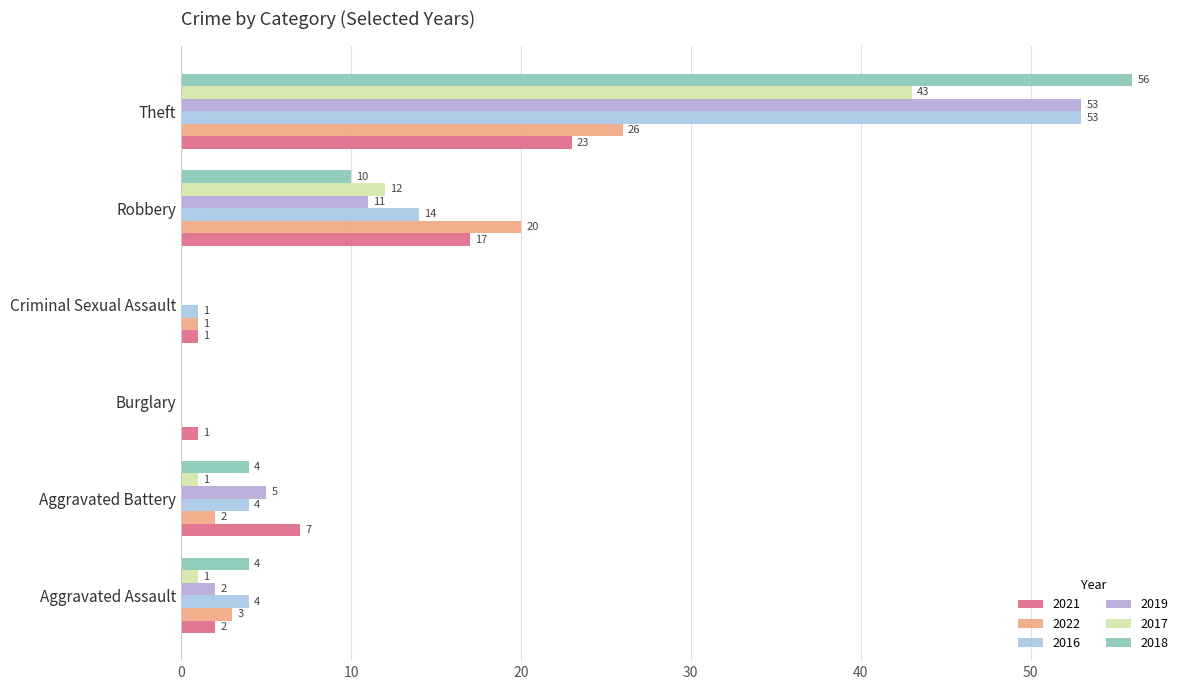

Count the number of data series in this chart.

6